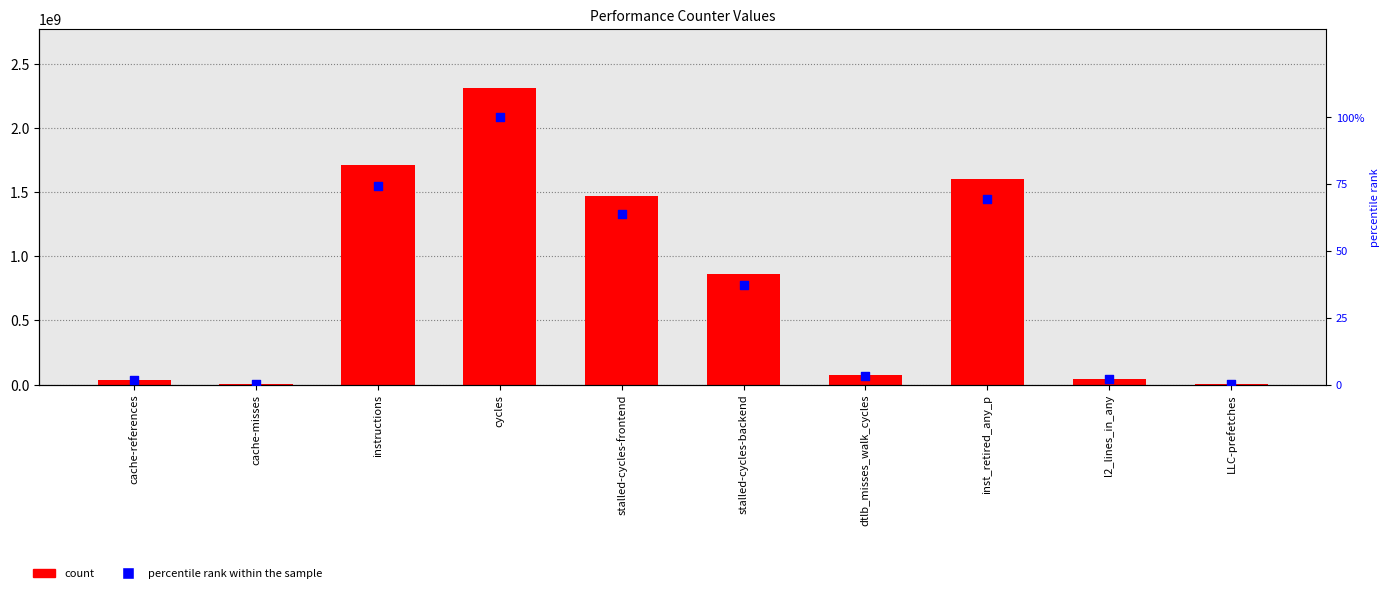

Which series reaches the minimum Y coordinate?

percentile rank within the sample